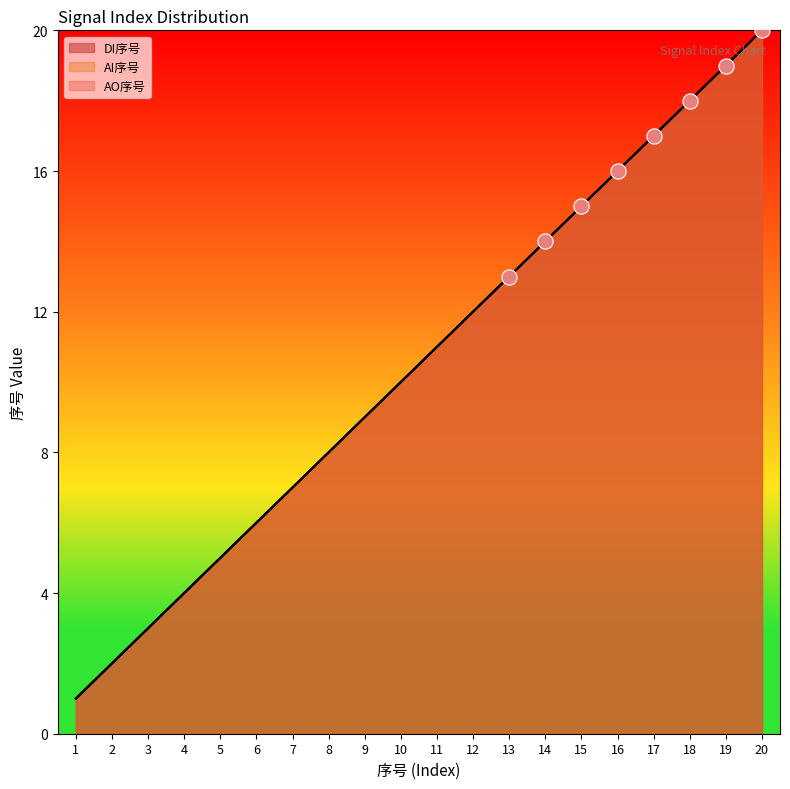

What are all the series names shown in the legend?

DI序号, AI序号, AO序号